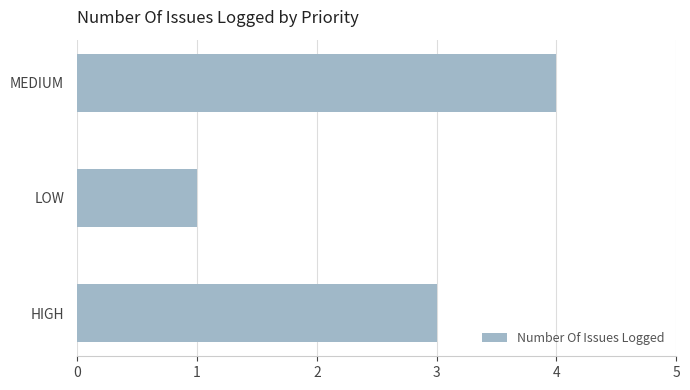

What is the average value?

3